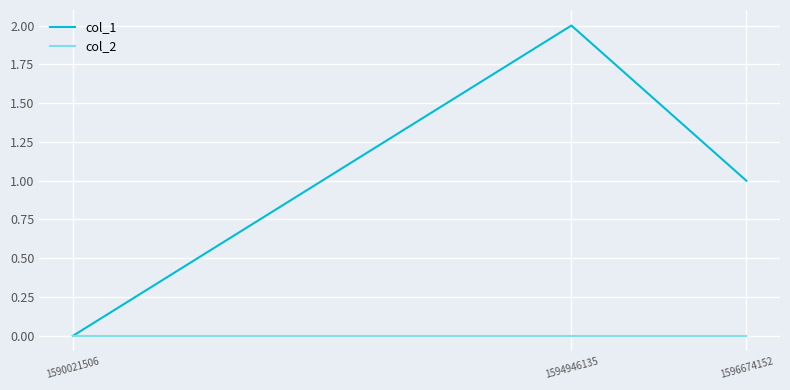

The col_1 series shows -1 at 1590021506. True or false?

False